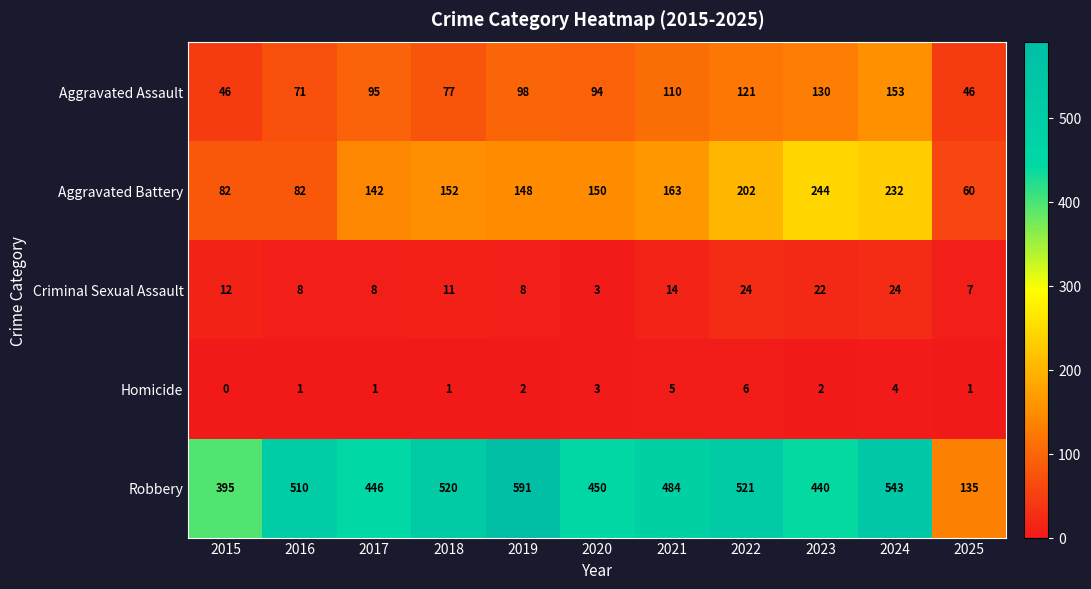

Which series has the largest range (max minus min)?

Robbery